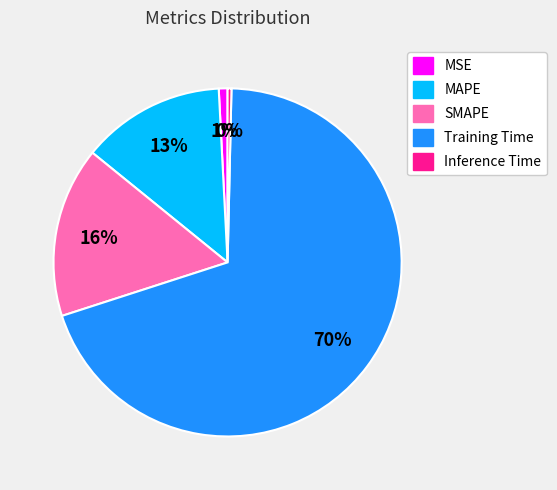

Count the number of slices in the pie.

5